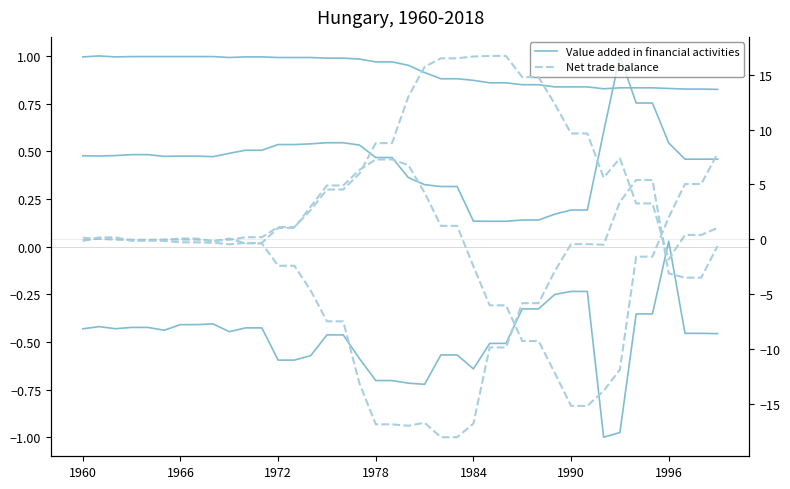

Rank the series by their average value, from highest to lowest.

Value added in financial activities, Net trade balance